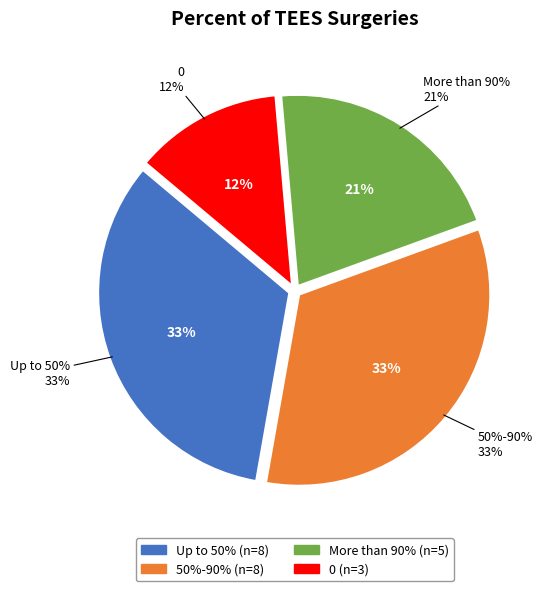

Approximately how many times larger is the value at 50%-90% compared to More than 90%?

1.6